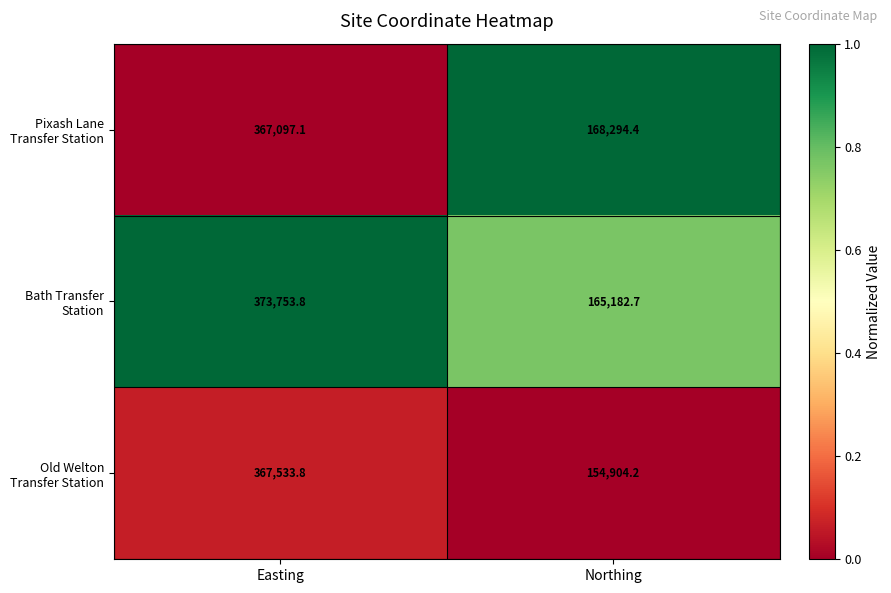

Which label corresponds to the largest value in the chart?

Easting